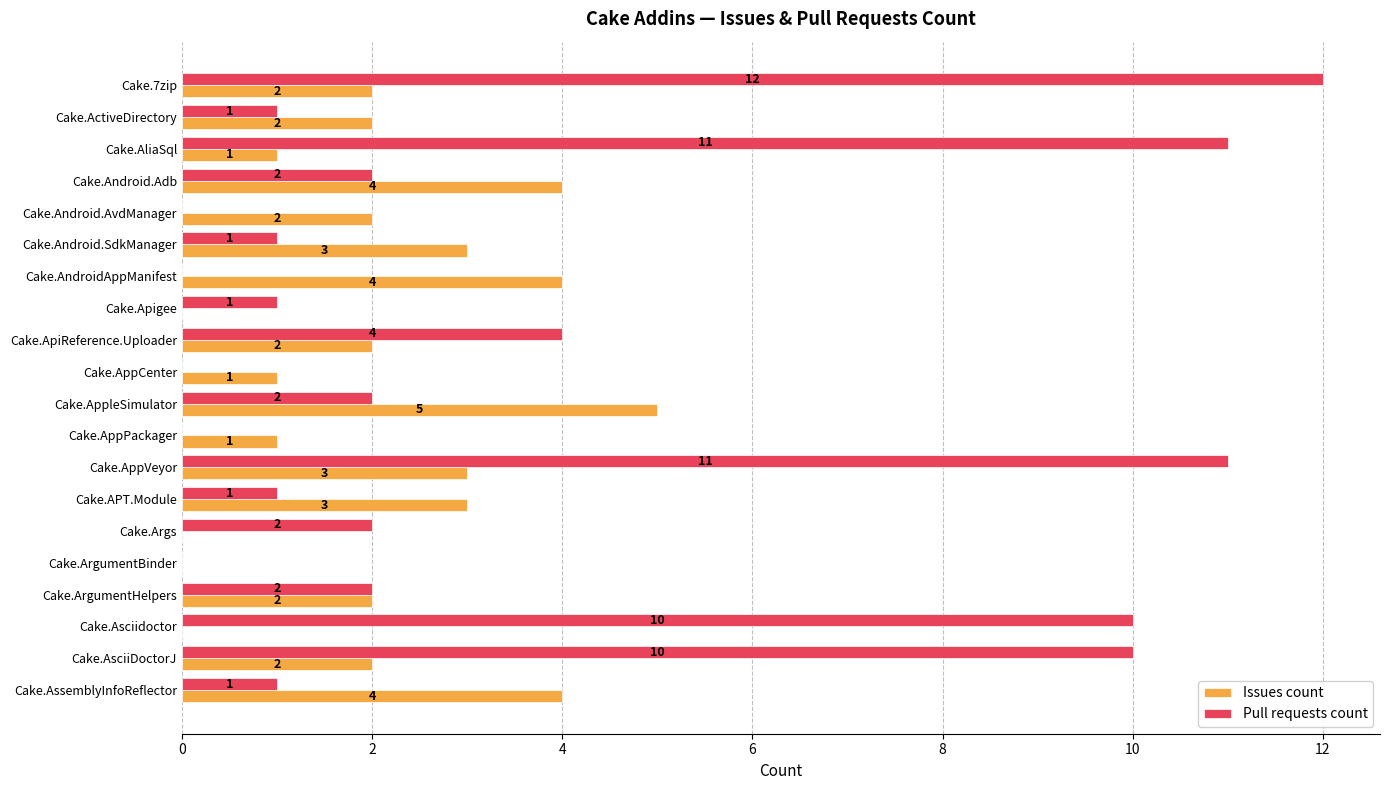

What is the maximum value shown in the chart?

12